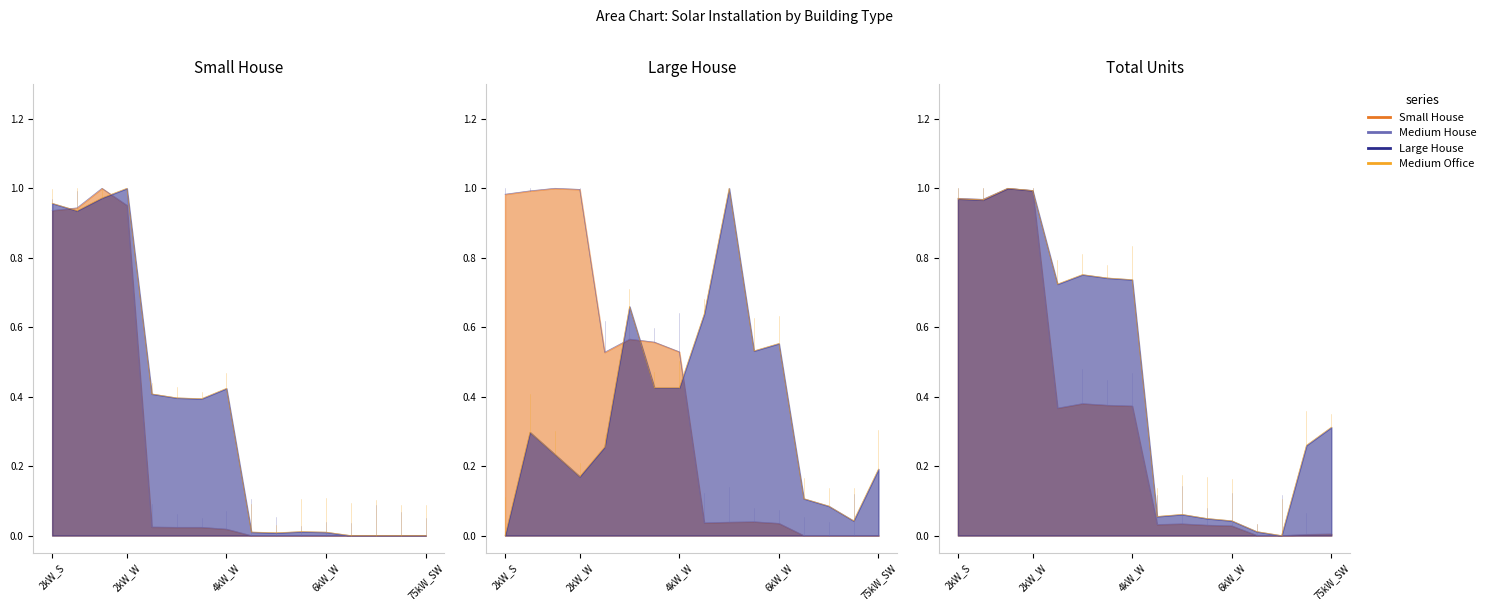

What is the total value across all series at 6?

2.5